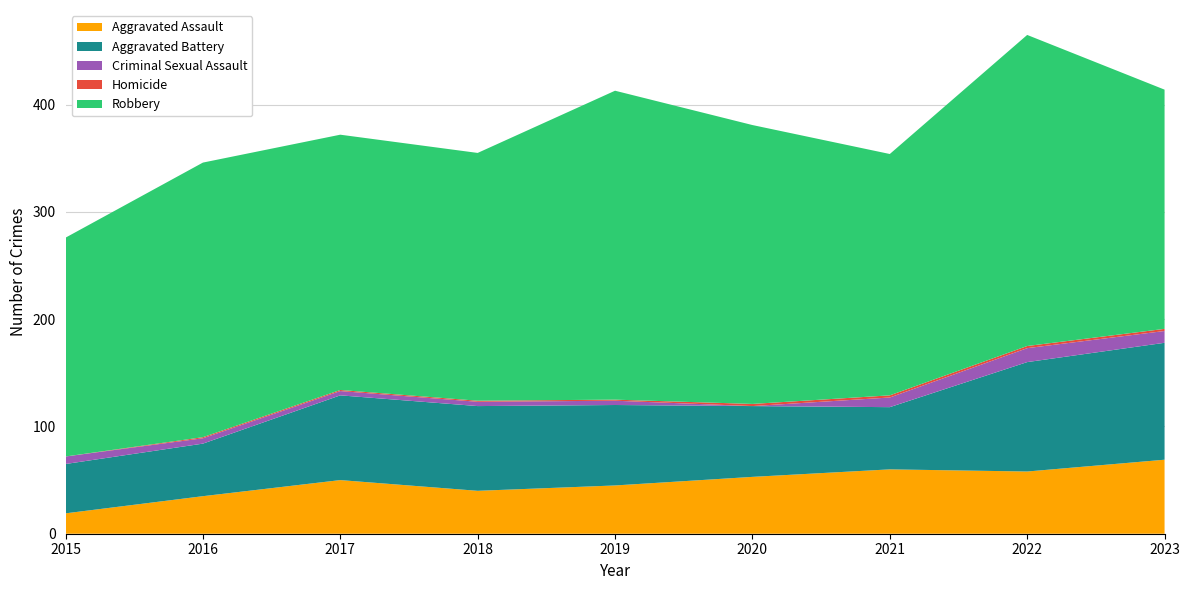

Reading right to left, list all the values displayed in this chart.

Aggravated Assault: 69	58	60	53	45	40	50	35	19
Aggravated Battery: 109	102	58	66	75	79	79	49	46
Criminal Sexual Assault: 11	13	9	0	4	4	4	5	7
Homicide: 2	2	2	2	1	1	1	1	0
Robbery: 223	290	225	260	288	231	238	256	204